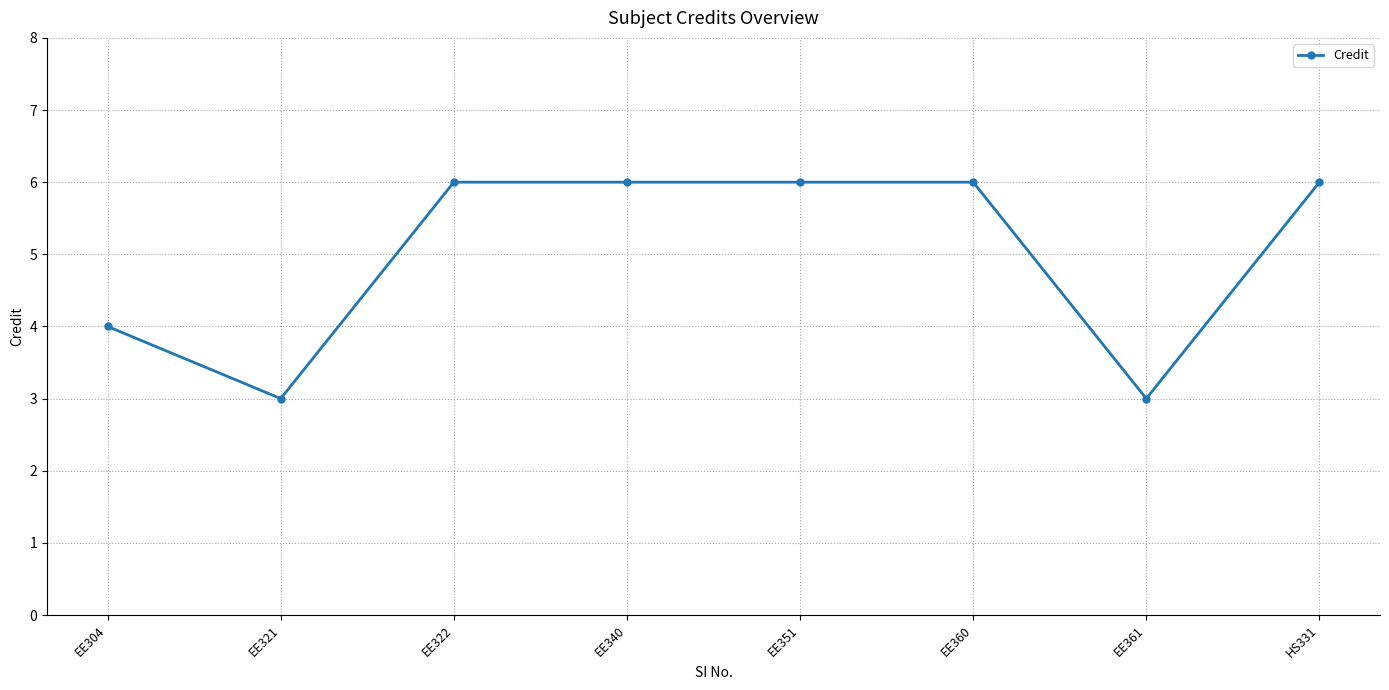

Where is the data nearest to the value 4?

EE304